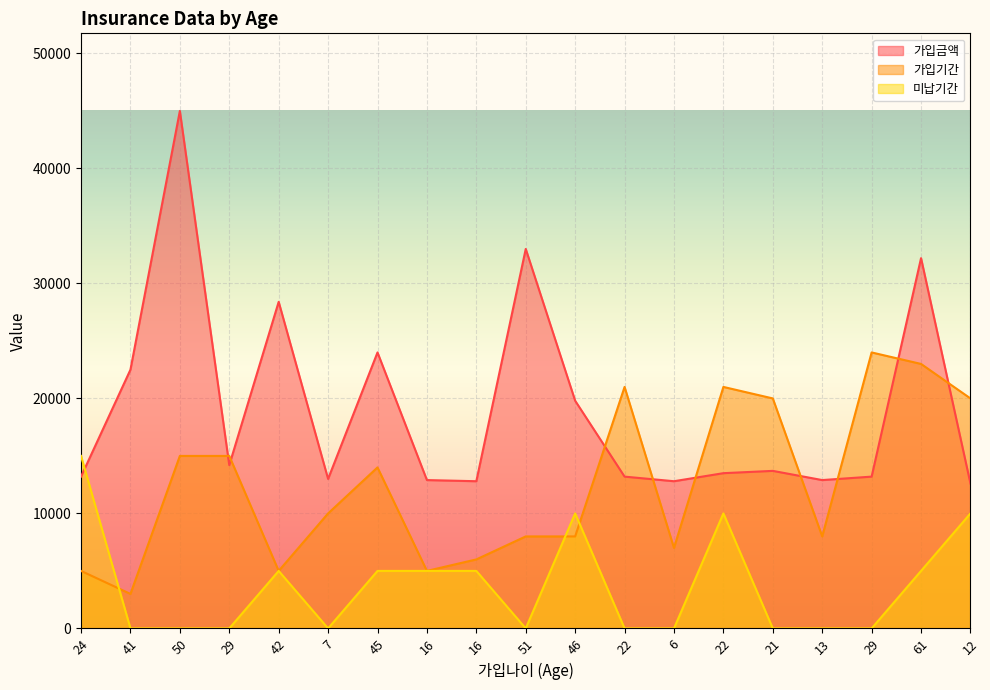

Which has a higher value, 7 or 16?

7